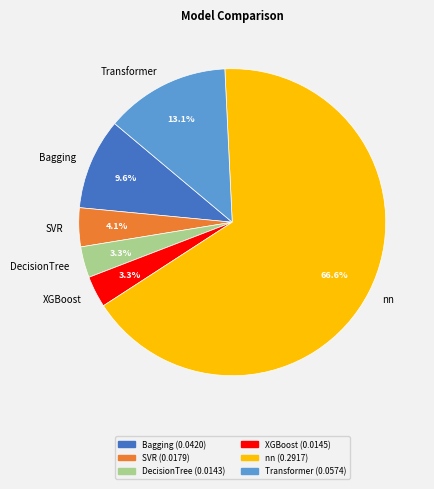

To the nearest percent, what is the combined percentage of XGBoost and DecisionTree?

7%